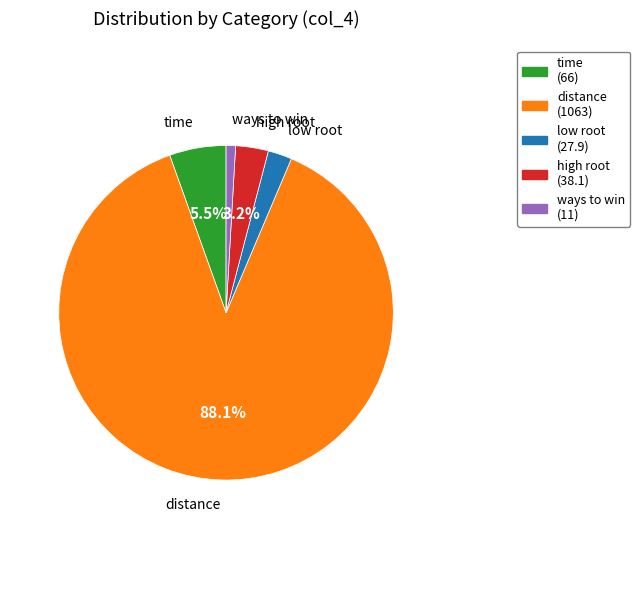

Count the number of slices in the pie.

5